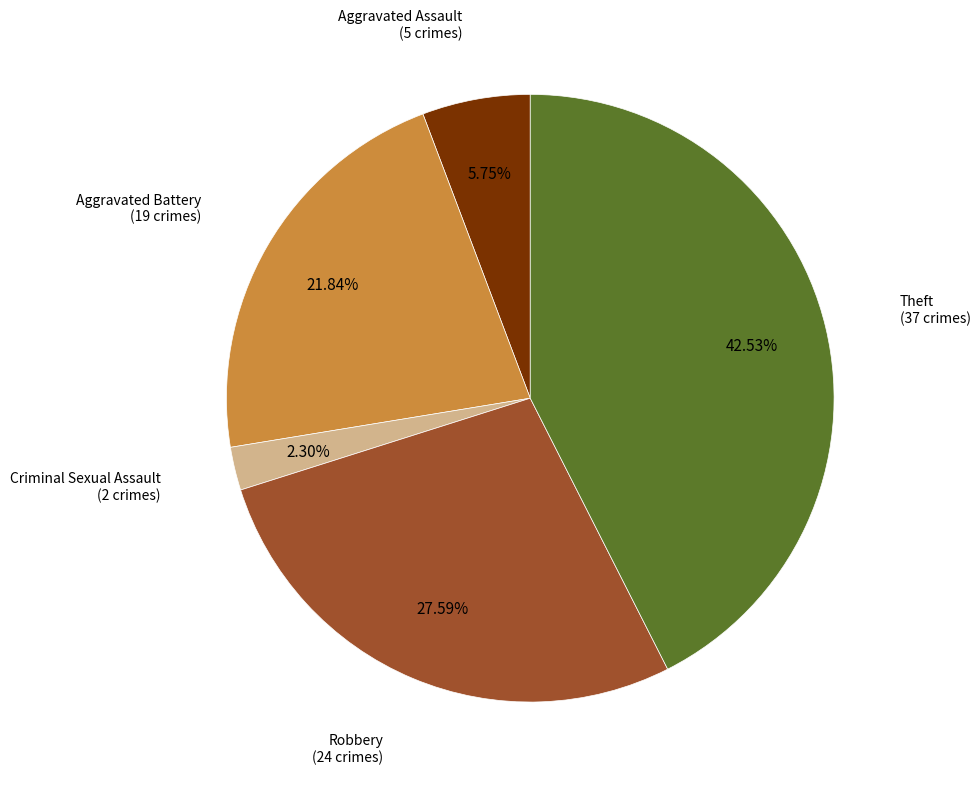

Does any single category account for the majority?

No